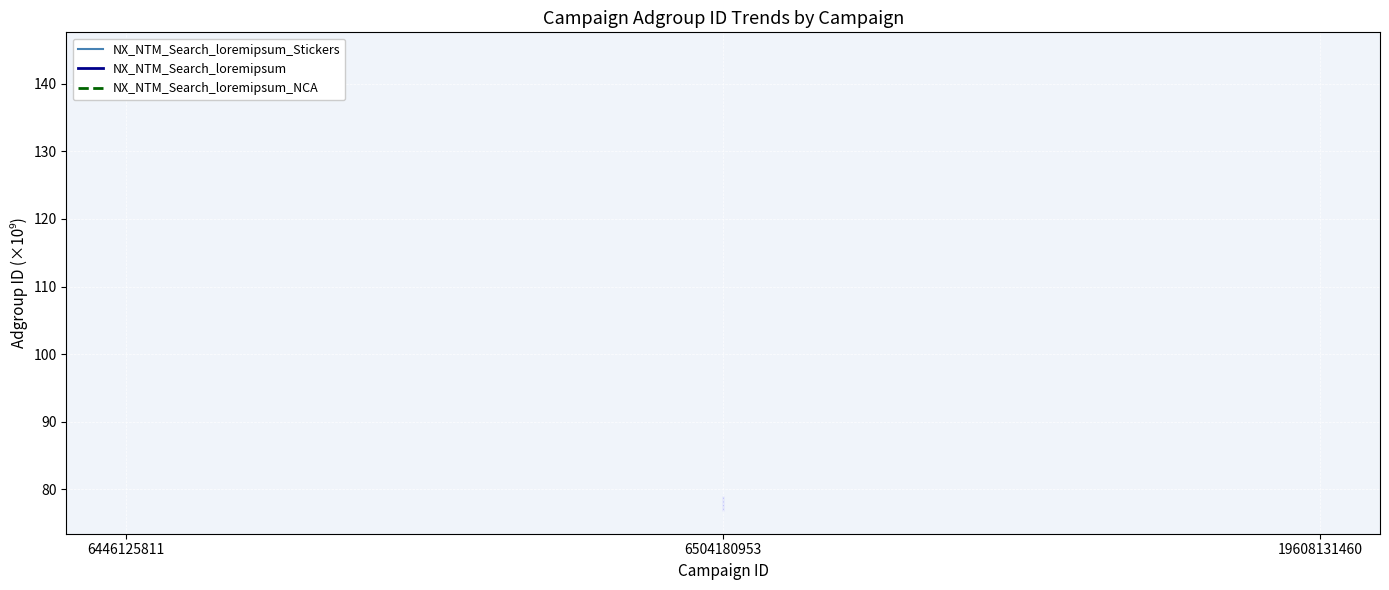

What is the minimum value shown in the chart?

76.8